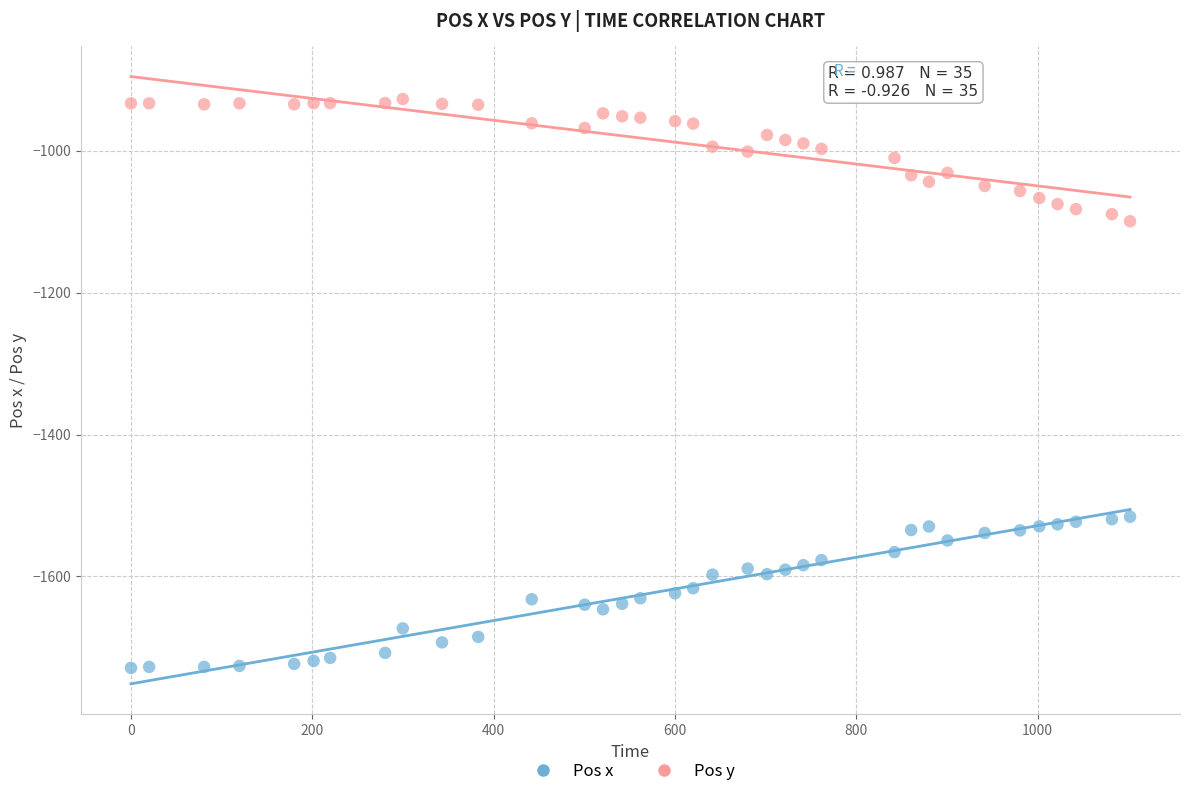

What are all the series names shown in the legend?

Pos x, Pos y